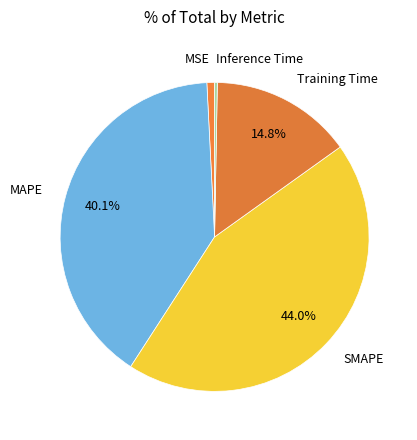

Count the number of slices in the pie.

5